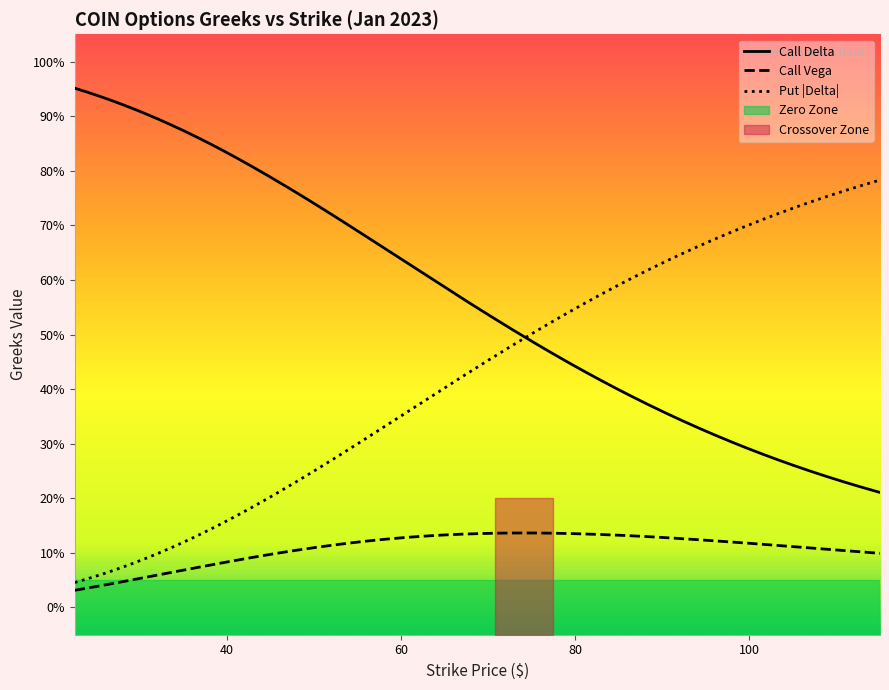

True or false: vega_call has a value of 0.1 at 85.

False